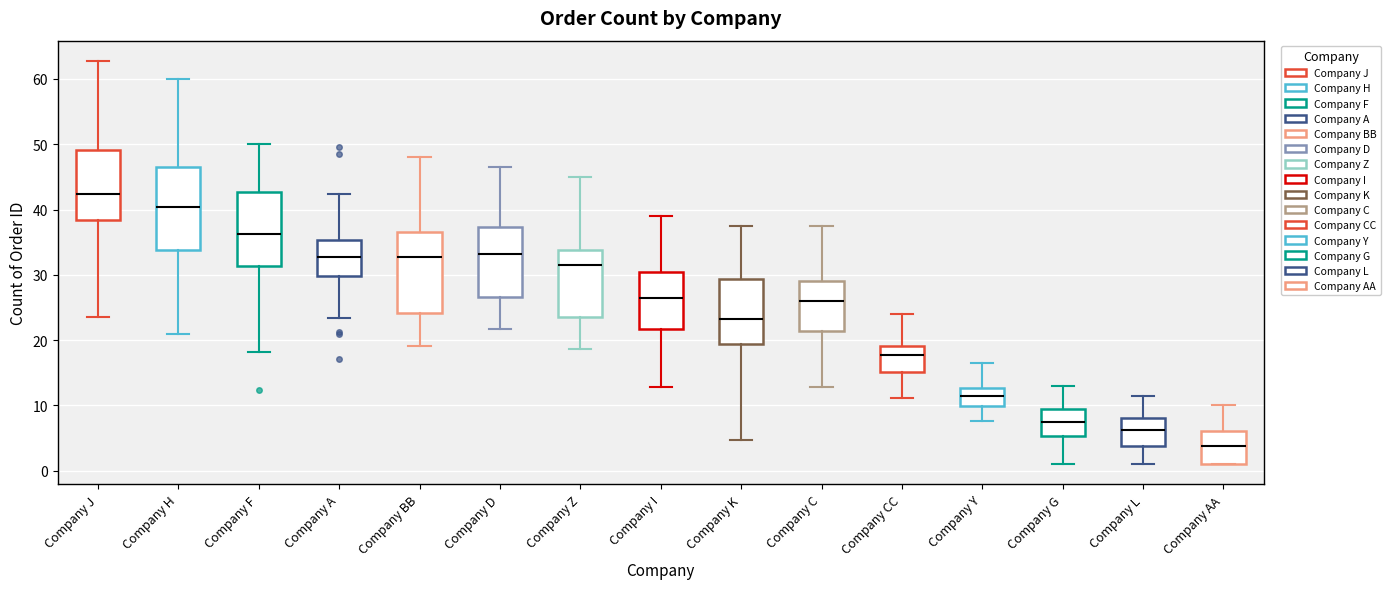

Reading left to right, read every box against the y-axis: the position of its median line, the range the box covers, and the ends of its whiskers. The values are not printed on the chart, so give them approximately, as read against the axis.

Company J: median 42, box 38 to 49, whiskers 23 to 63
Company H: median 40, box 34 to 47, whiskers 21 to 60
Company F: median 36, box 31 to 43, whiskers 18 to 50
Company A: median 33, box 30 to 35, whiskers 23 to 42
Company BB: median 33, box 24 to 37, whiskers 19 to 48
Company D: median 33, box 27 to 37, whiskers 22 to 47
Company Z: median 31, box 24 to 34, whiskers 19 to 45
Company I: median 26, box 22 to 30, whiskers 13 to 39
Company K: median 23, box 19 to 29, whiskers 5 to 38
Company C: median 26, box 21 to 29, whiskers 13 to 38
Company CC: median 18, box 15 to 19, whiskers 11 to 24
Company Y: median 11, box 10 to 13, whiskers 8 to 16
Company G: median 8, box 5 to 9, whiskers 1 to 13
Company L: median 6, box 4 to 8, whiskers 1 to 11
Company AA: median 4, box 1 to 6, whiskers 1 to 10